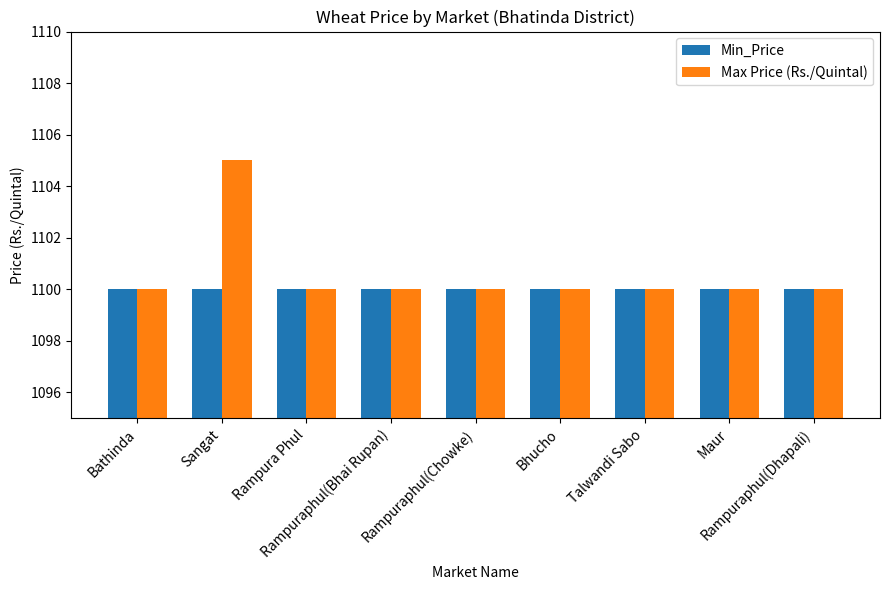

What is the sum of all Min_Price values?

9900